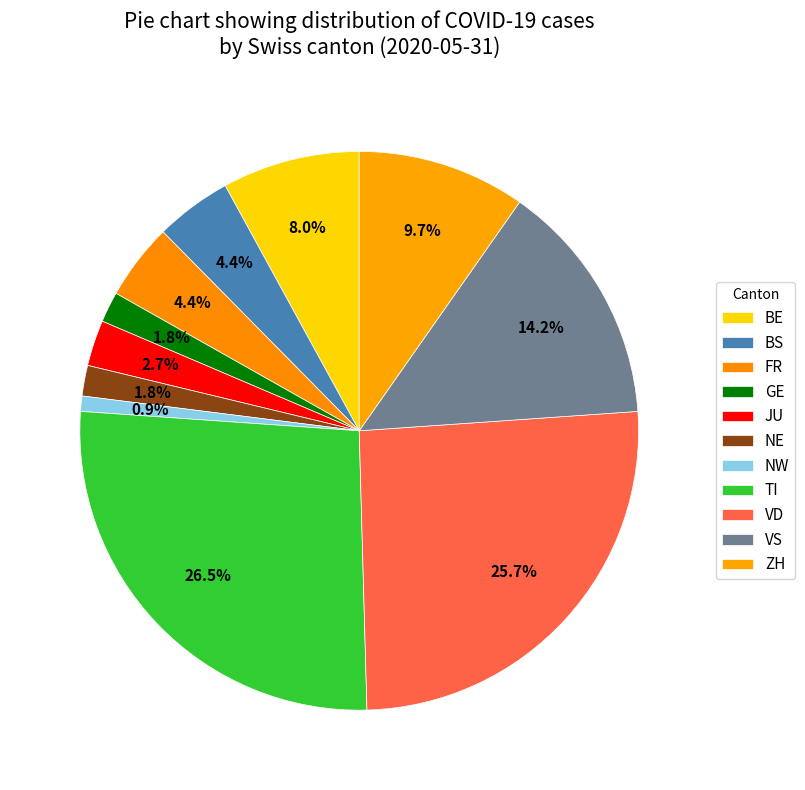

Does VD account for over 50% of the chart?

No